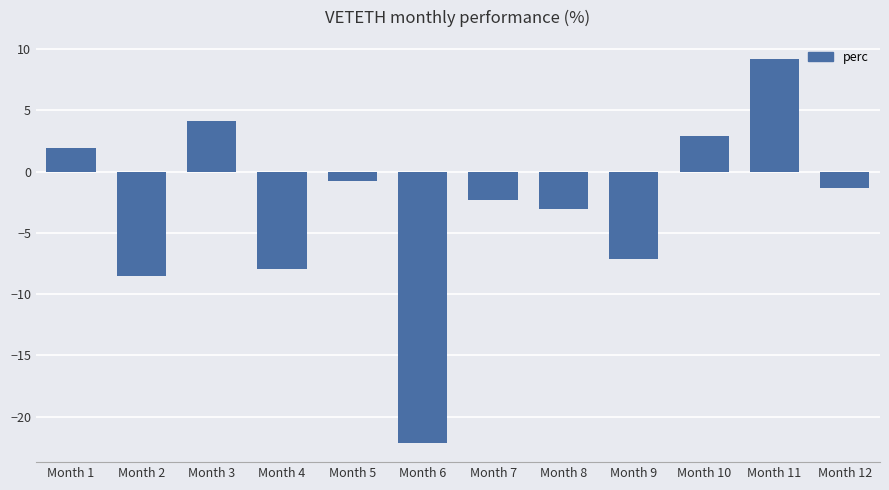

What is the change in value from Month 7 to Month 9?

-4.8